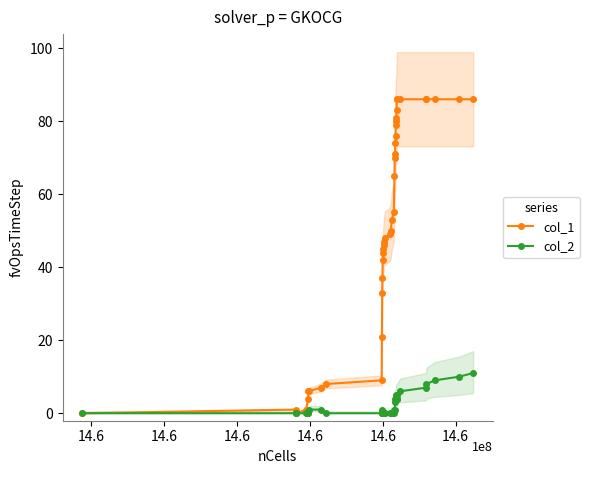

How many lines are shown in the chart?

2